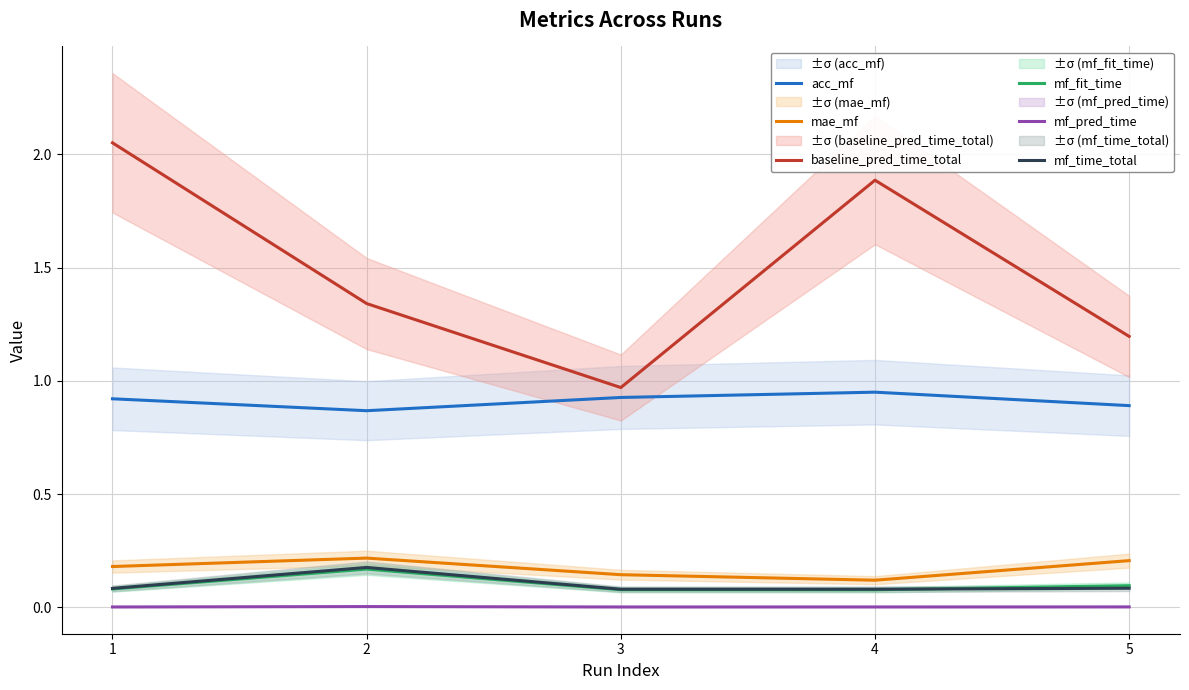

What are all the series names shown in the legend?

acc_mf, mae_mf, baseline_pred_time_total, mf_fit_time, mf_pred_time, mf_time_total